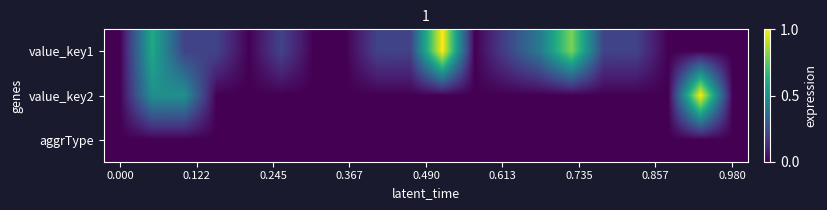

Which series has the widest spread of values?

value_key1